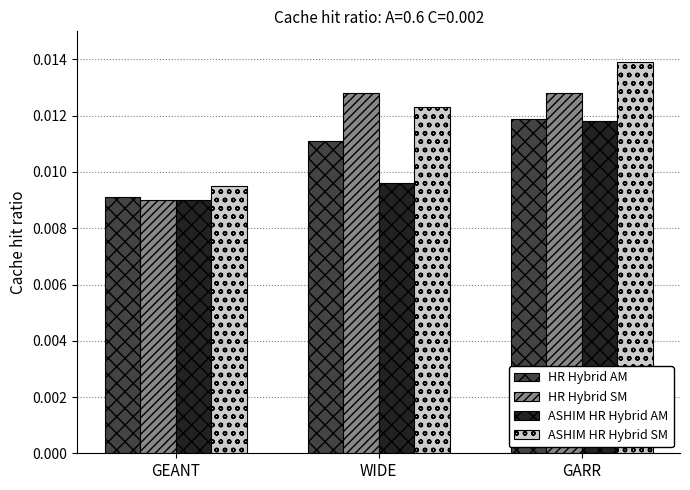

At which label is HR Hybrid AM closest to 0?

GEANT